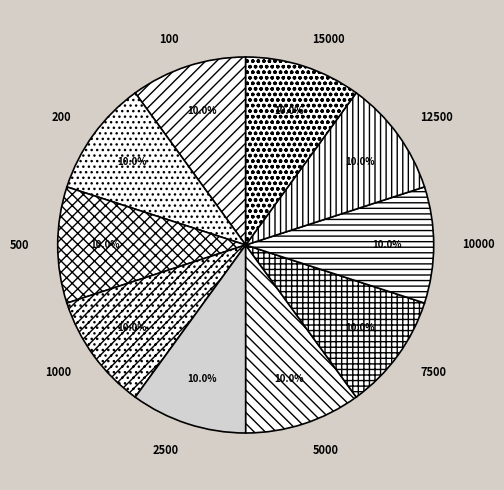

Approximately how many times larger is the value at 5000 compared to 10000?

1.0